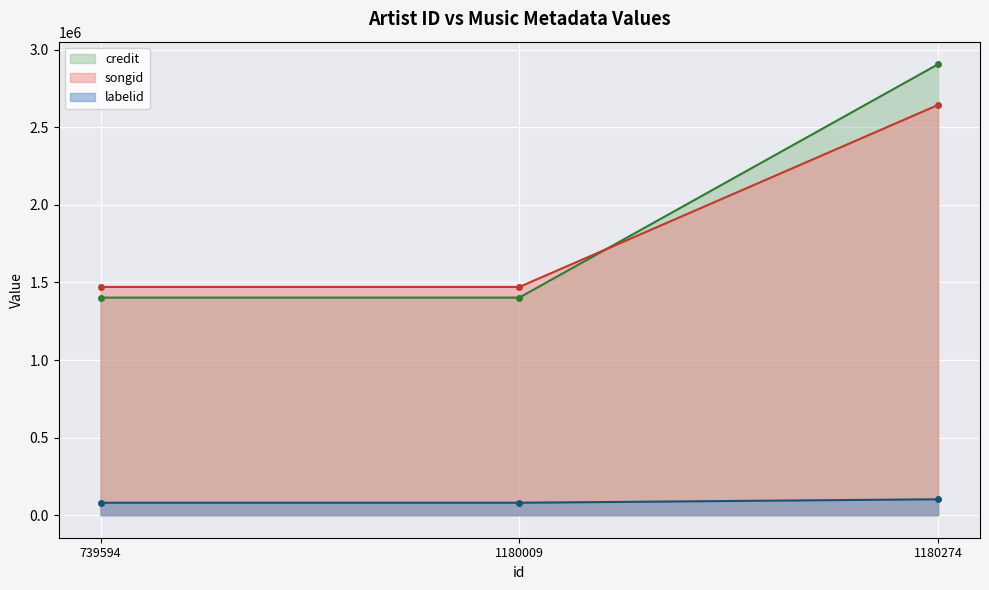

Which label corresponds to the smallest value in the chart?

739594